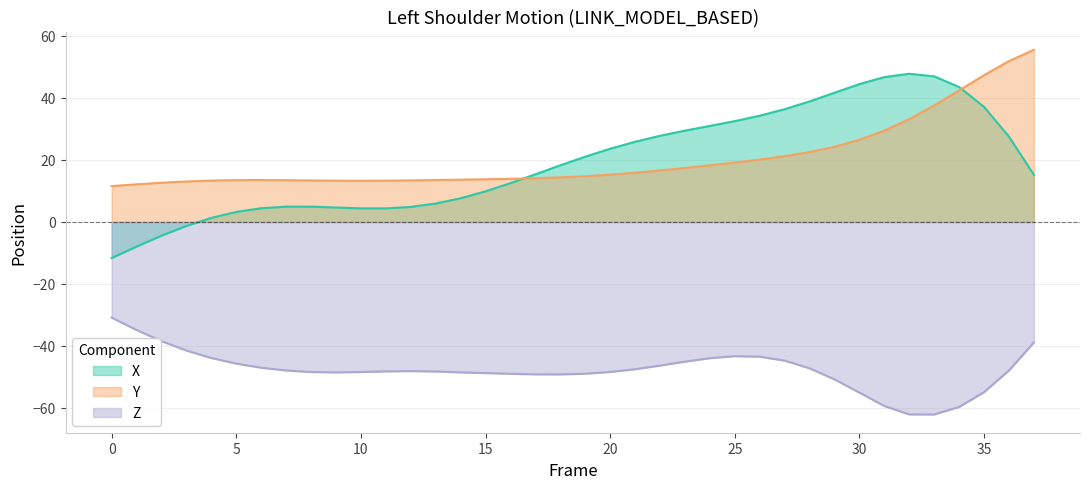

Read the Z value at 23.

-45.0